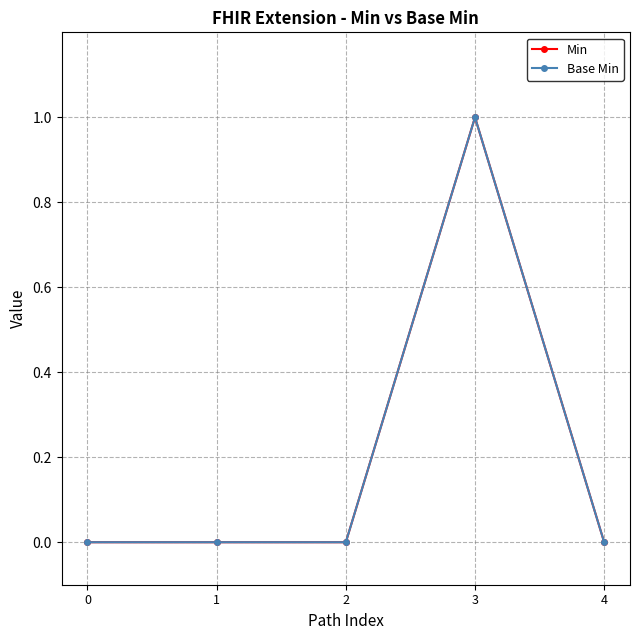

Between 0 and 1, which series saw the biggest shift?

Min